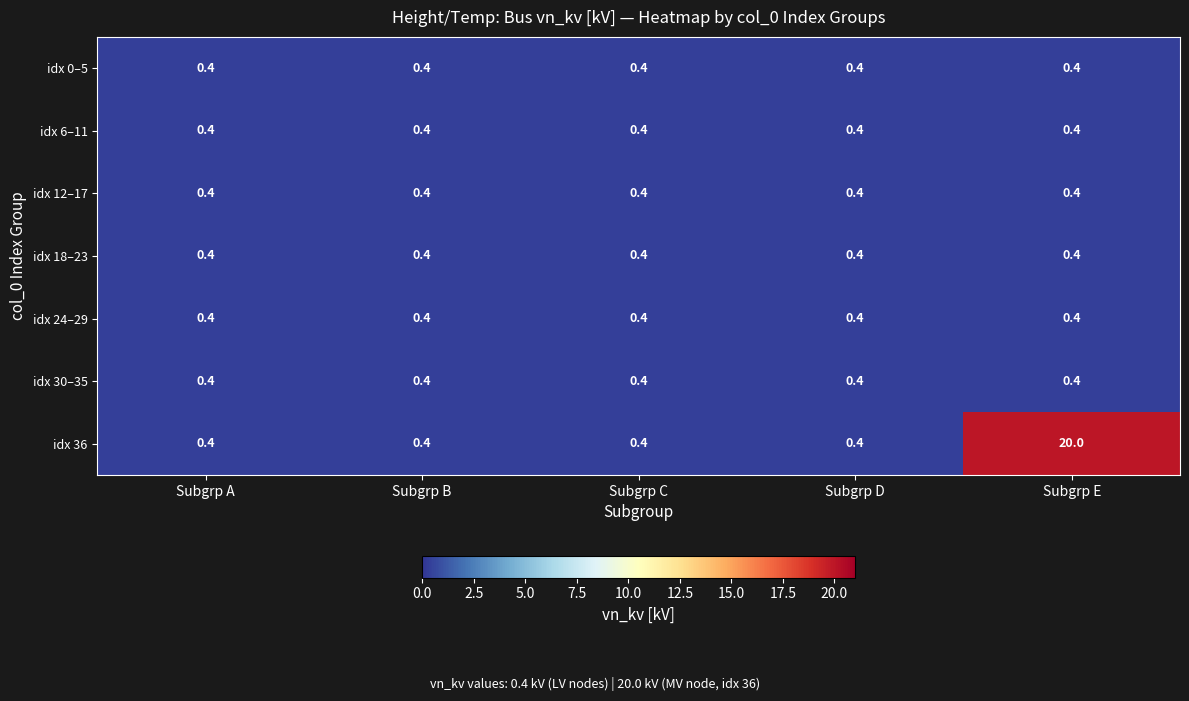

Between Subgrp E and Subgrp B, which is larger?

Subgrp E